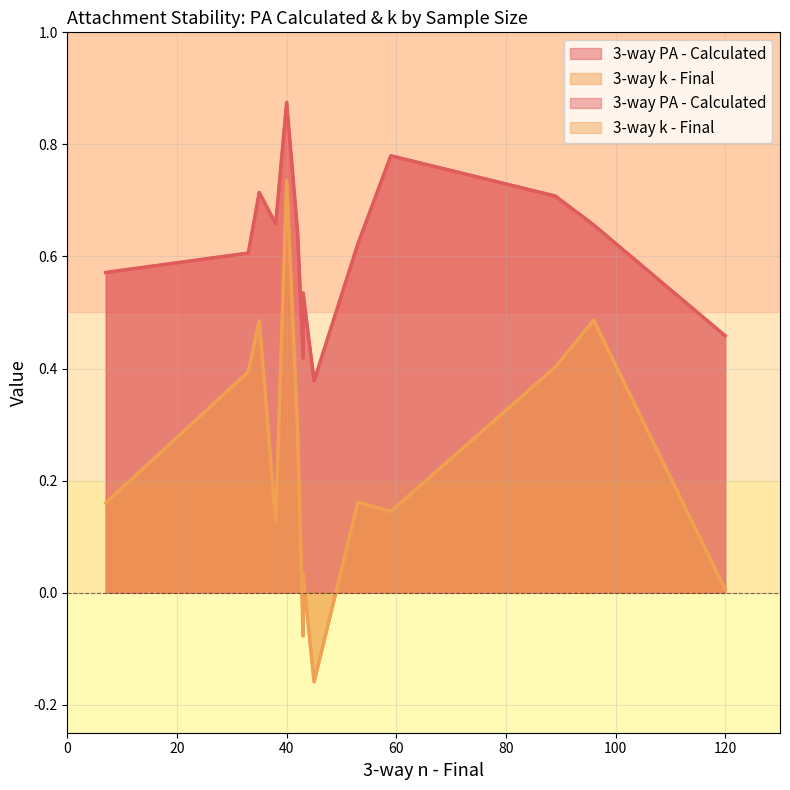

What is the difference between the maximum and minimum values in the 3-way k - Final series?

0.9